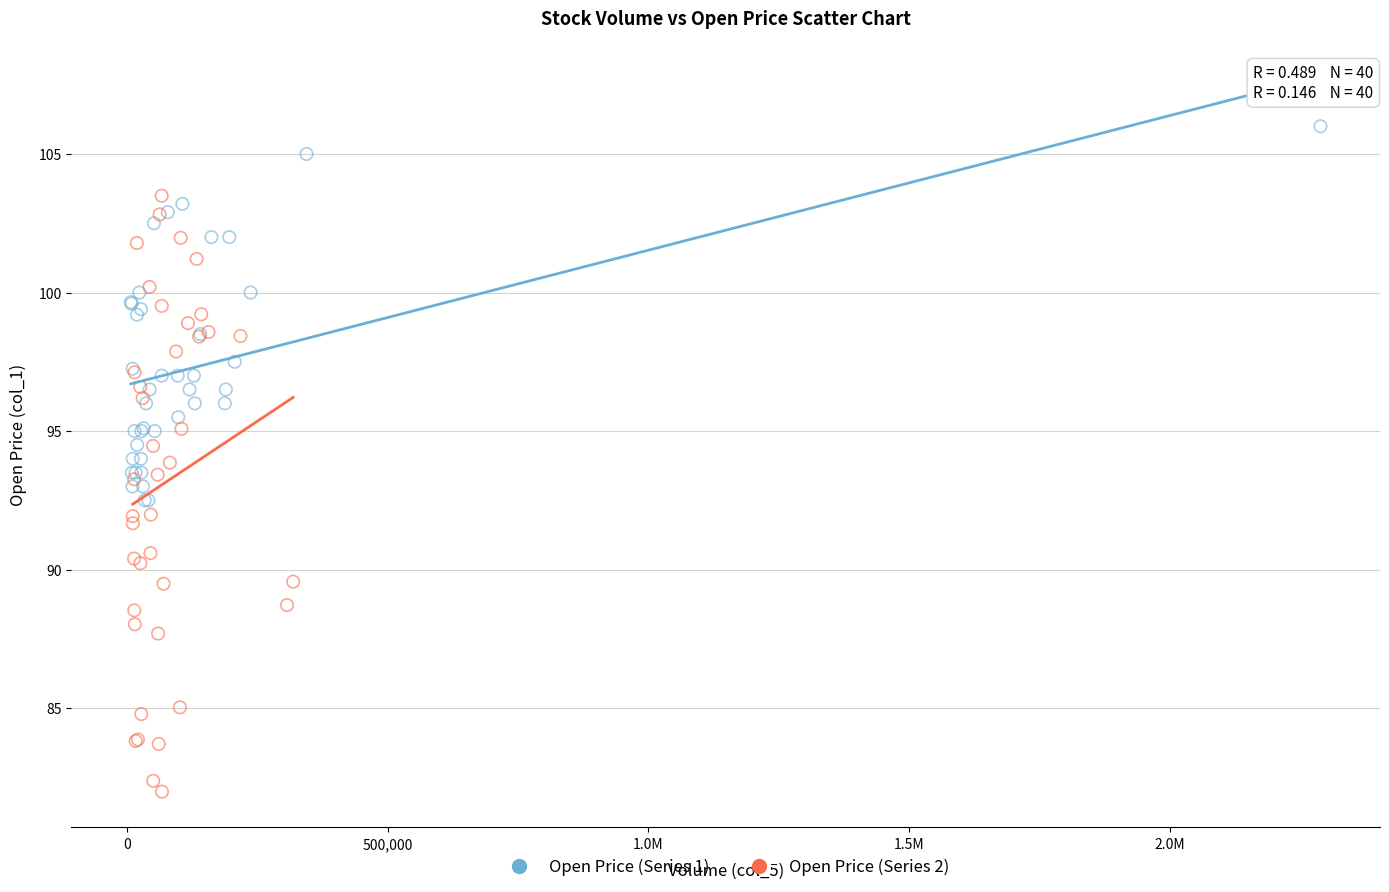

Which series contains the lowest Y value?

Open Price (Series 2)